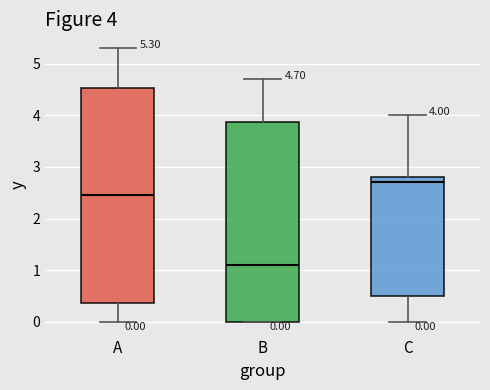

Which box's median line is the lowest?

B